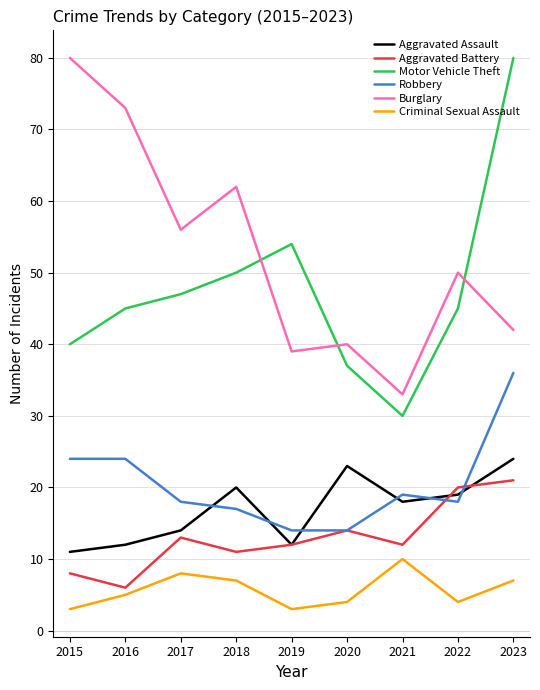

True or false: Criminal Sexual Assault has more than 2 points higher than both neighbors.

False